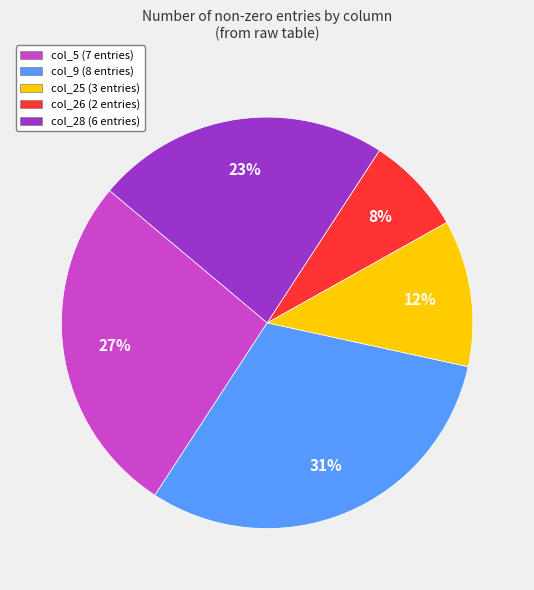

How many slices are in this pie chart?

5